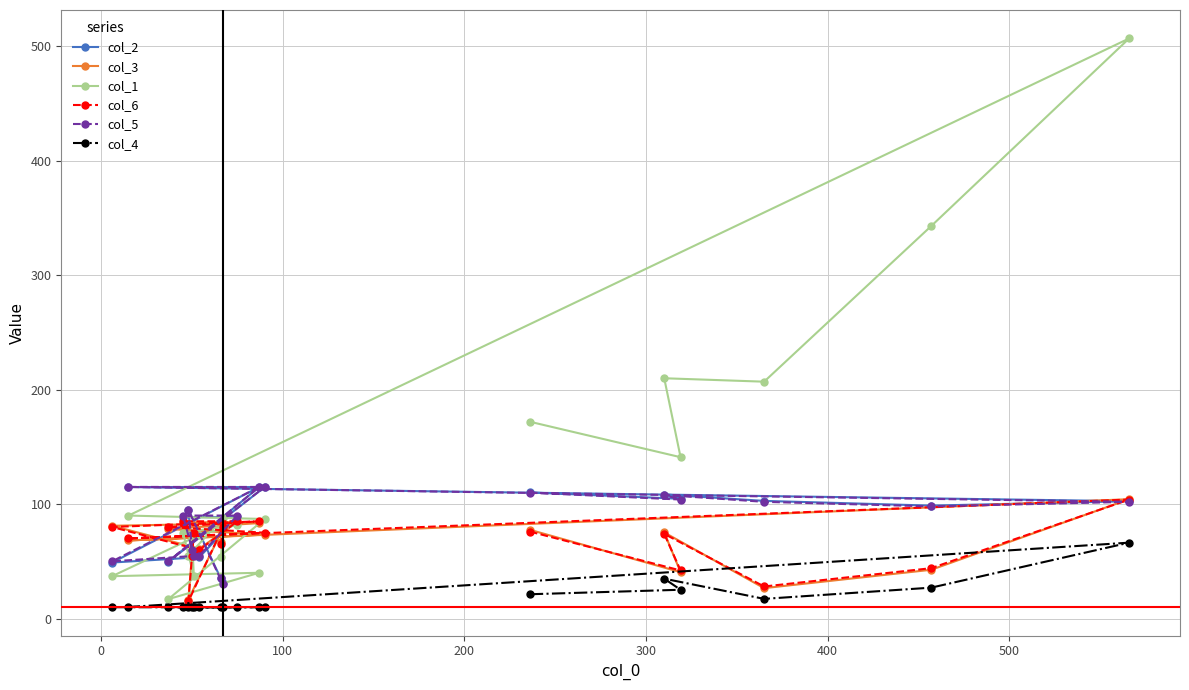

True or false: col_5 and col_4 intersect in this chart.

False